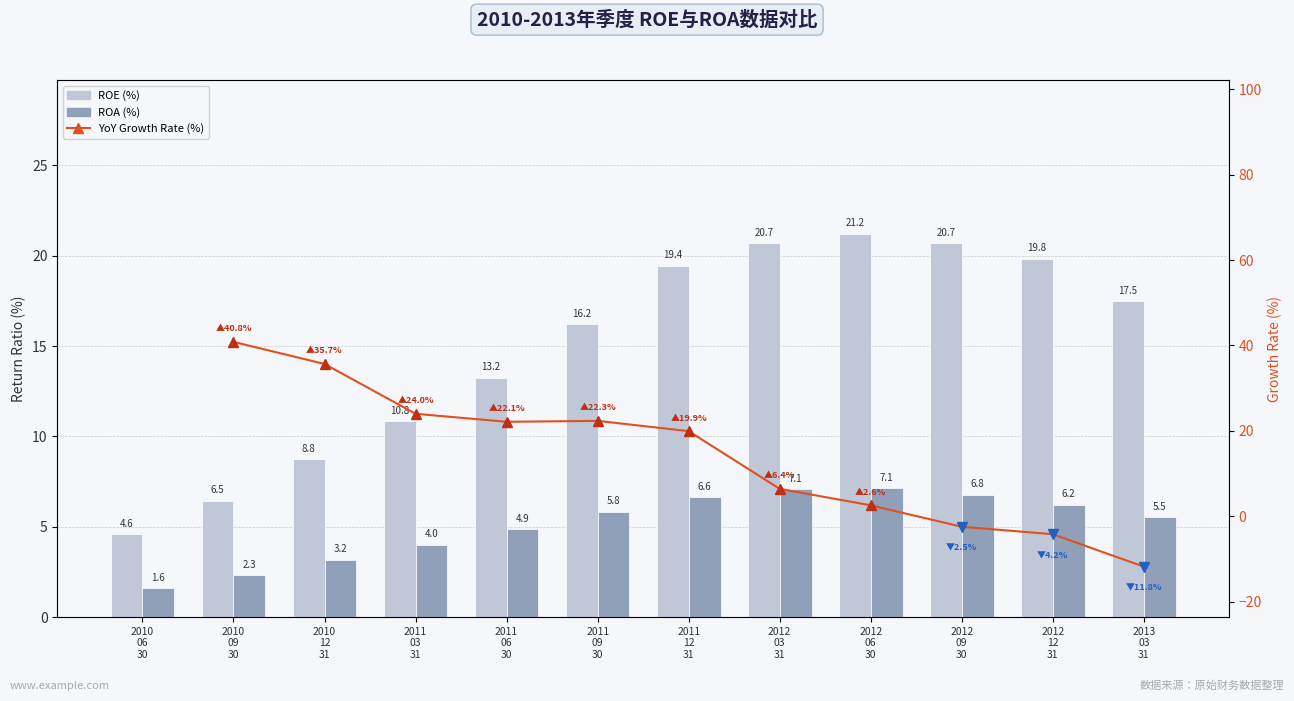

What is the total value across all series at 2012 09 30?

27.5